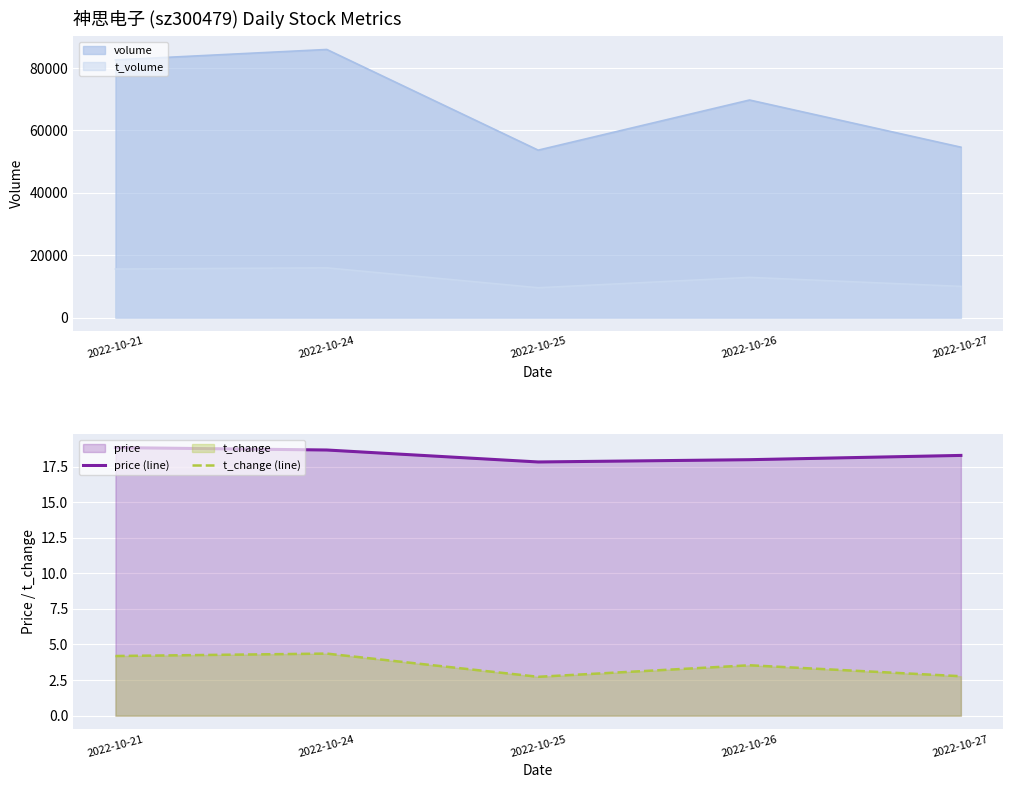

Which category has the highest value in the price (line) series?

2022-10-21